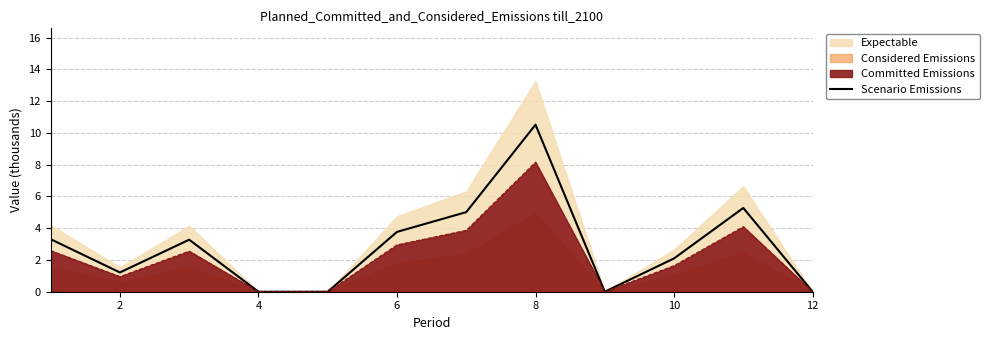

Is it true that Committed Emissions equals 5.5 at 12?

False